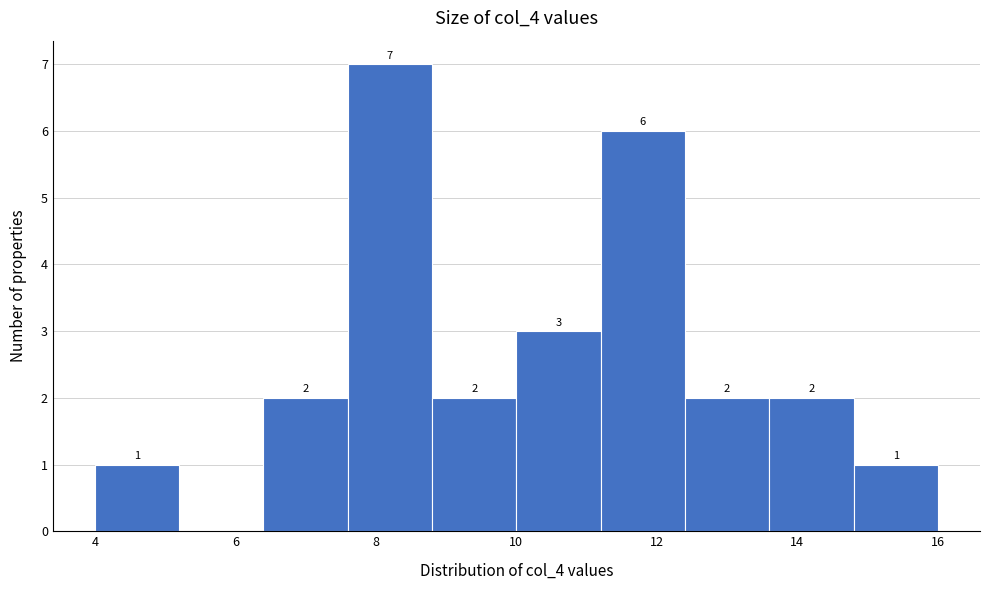

Over which range of the x-axis is the bar tallest?

7.6 to 8.8